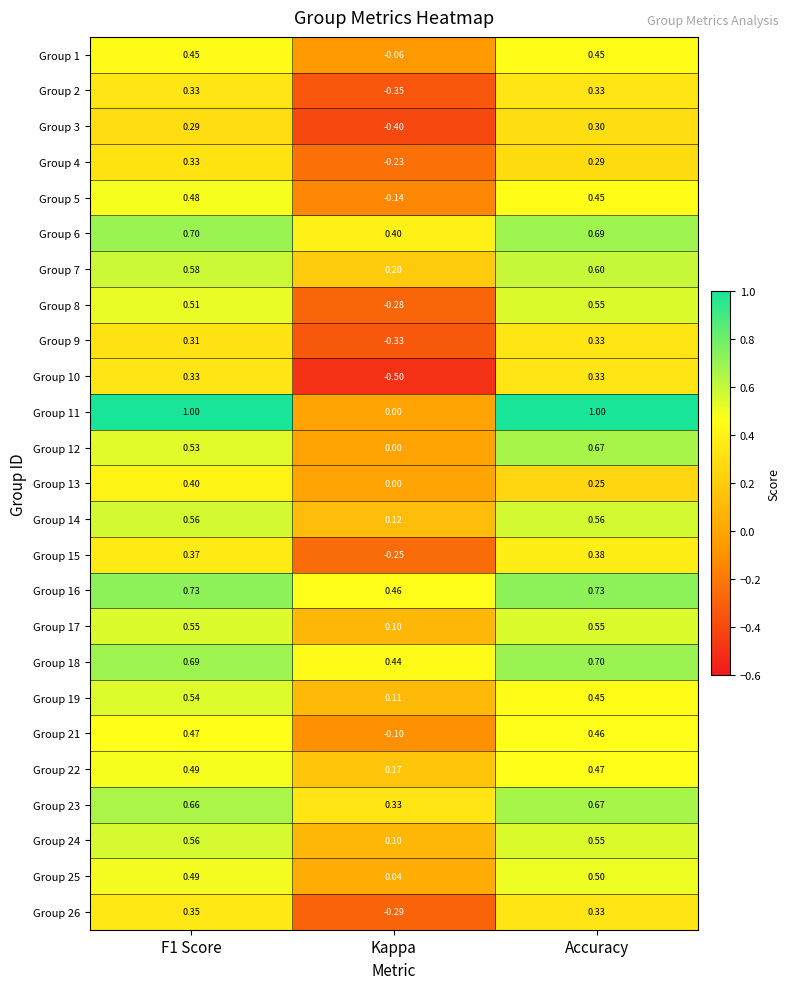

At which label does Group 18 reach its peak?

Accuracy